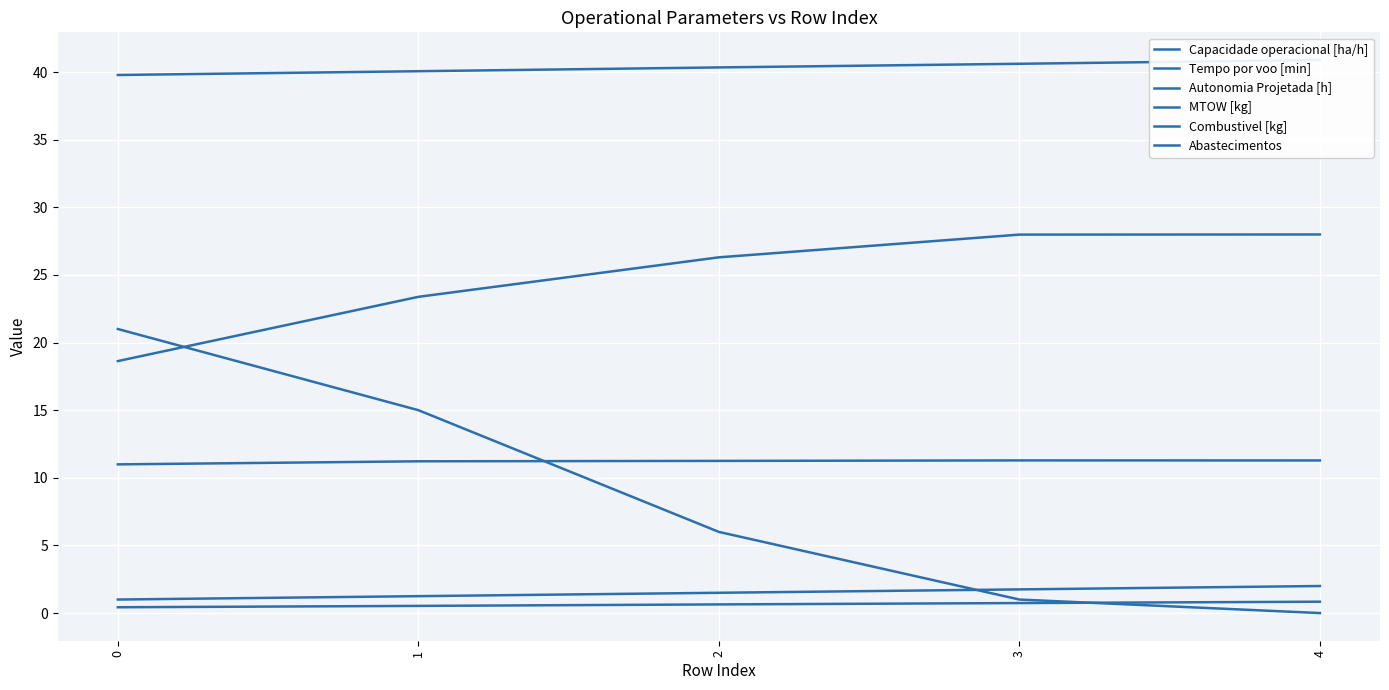

Is it true that Tempo por voo [min] equals 28.0 at 3?

True